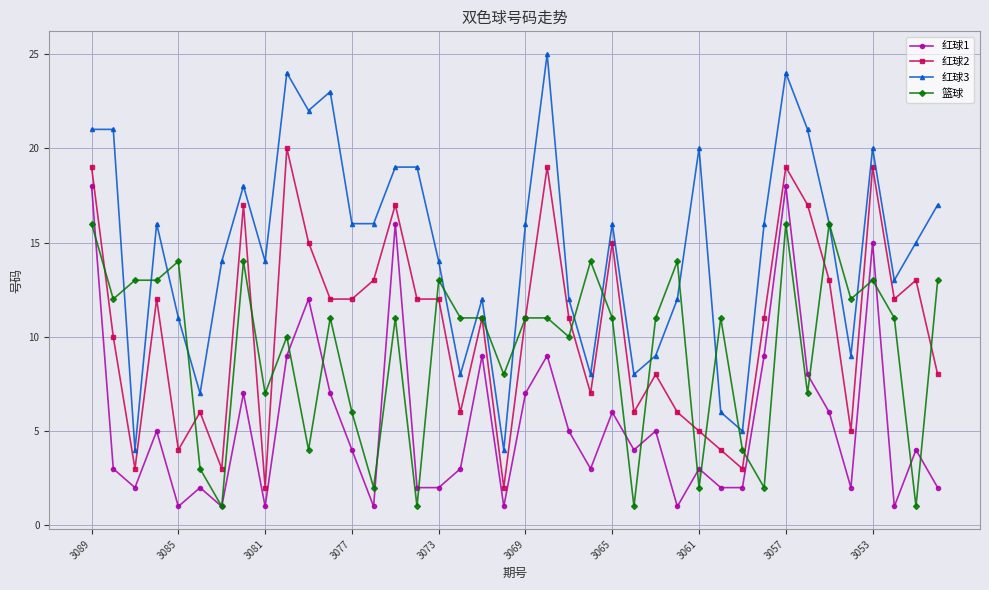

Which series has the largest total across all categories?

红球3